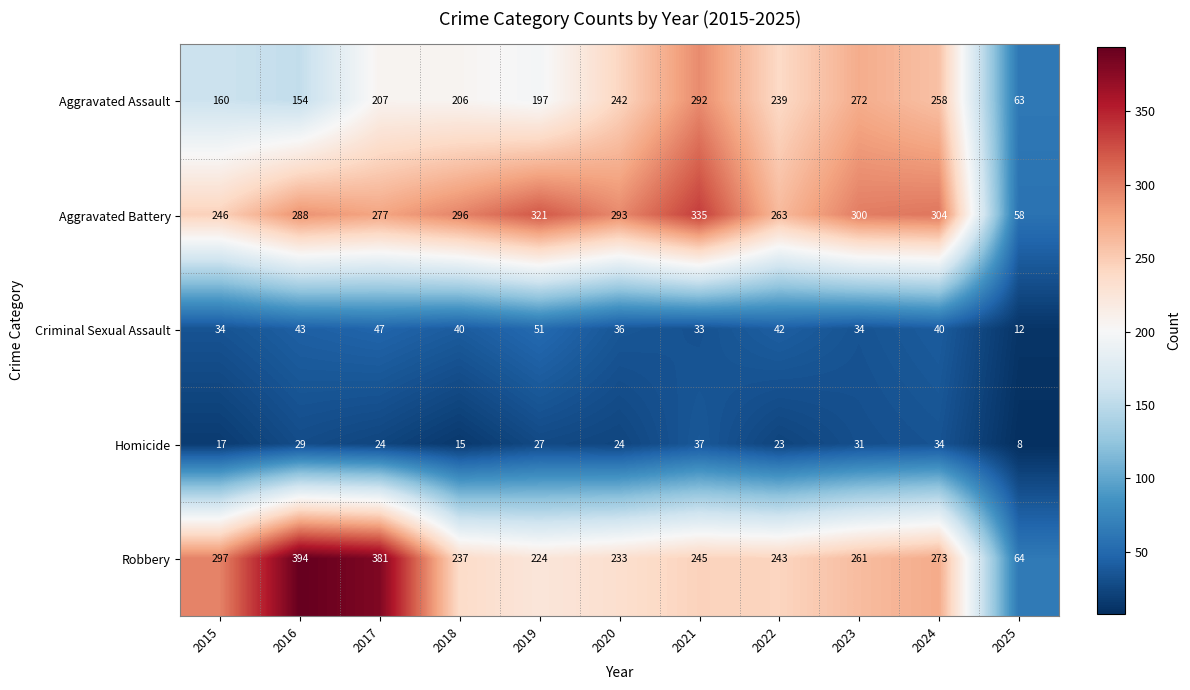

The Robbery series shows 181 at 2015. True or false?

False